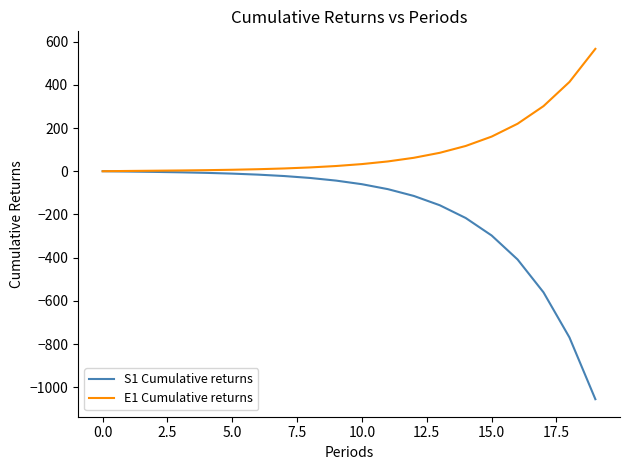

What is the smallest value displayed?

-1054.7